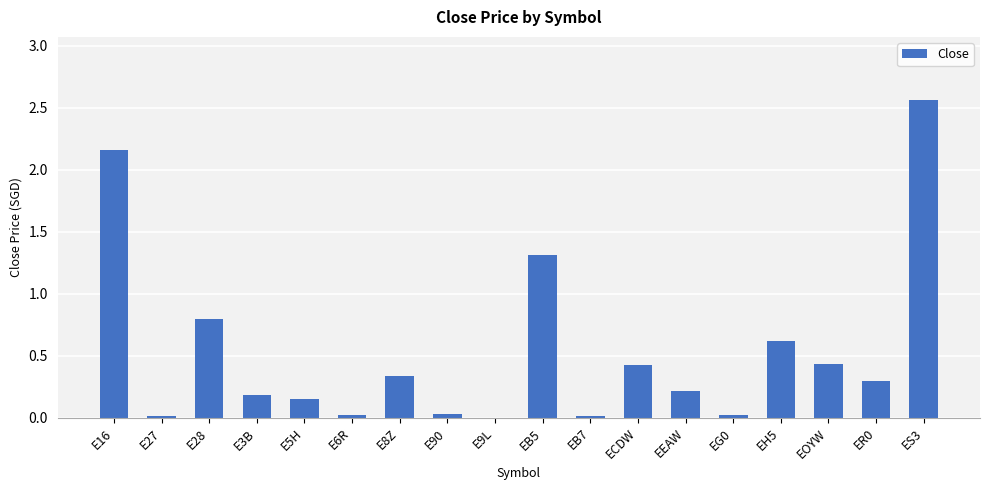

What is the change in value from EB5 to EH5?

-0.7